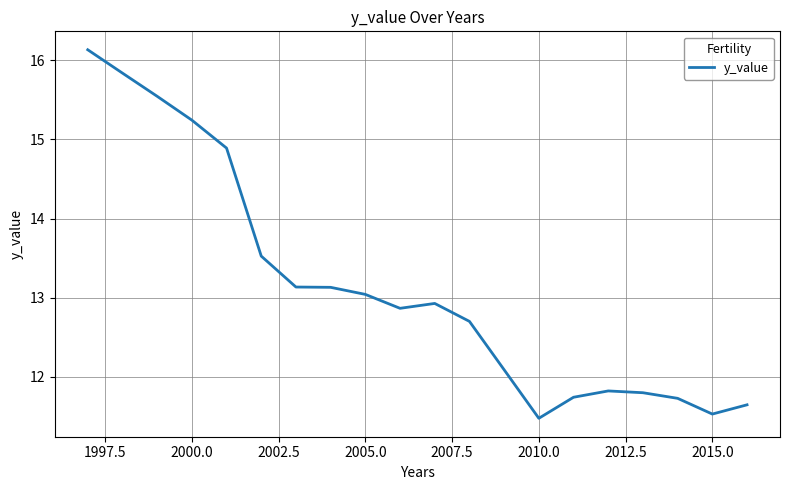

Reading left to right, list all the values displayed in this chart.

16.1	15.8	15.5	15.2	14.9	13.5	13.1	13.1	13.0	12.9	12.9	12.7	12.1	11.5	11.7	11.8	11.8	11.7	11.5	11.6